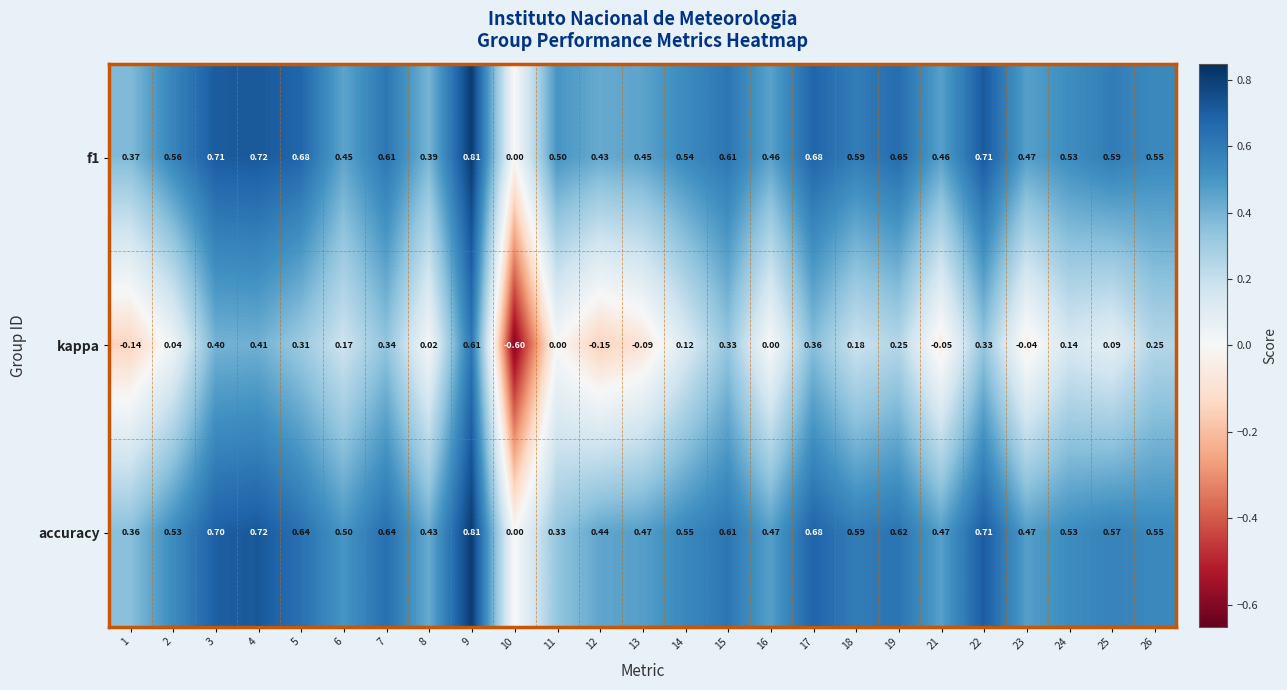

Is the value of kappa at 14 greater than the value of f1 at 4?

No